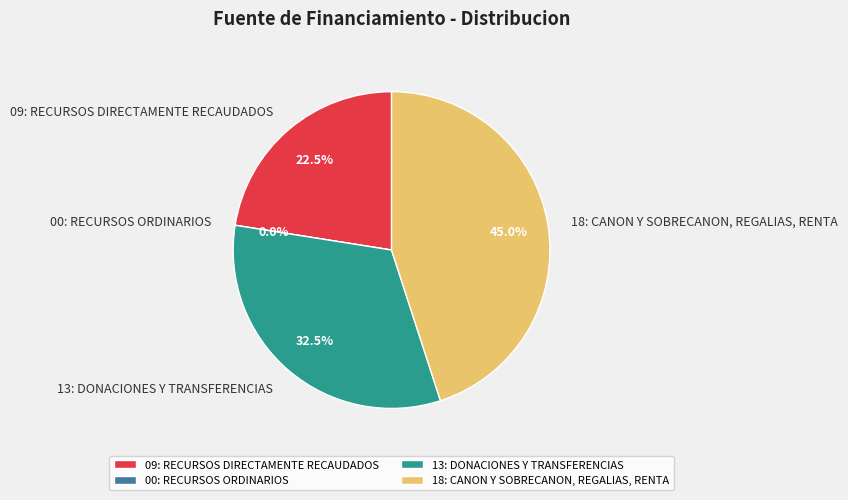

Is it true that 09: RECURSOS DIRECTAMENTE RECAUDADOS is 22% of the pie?

True